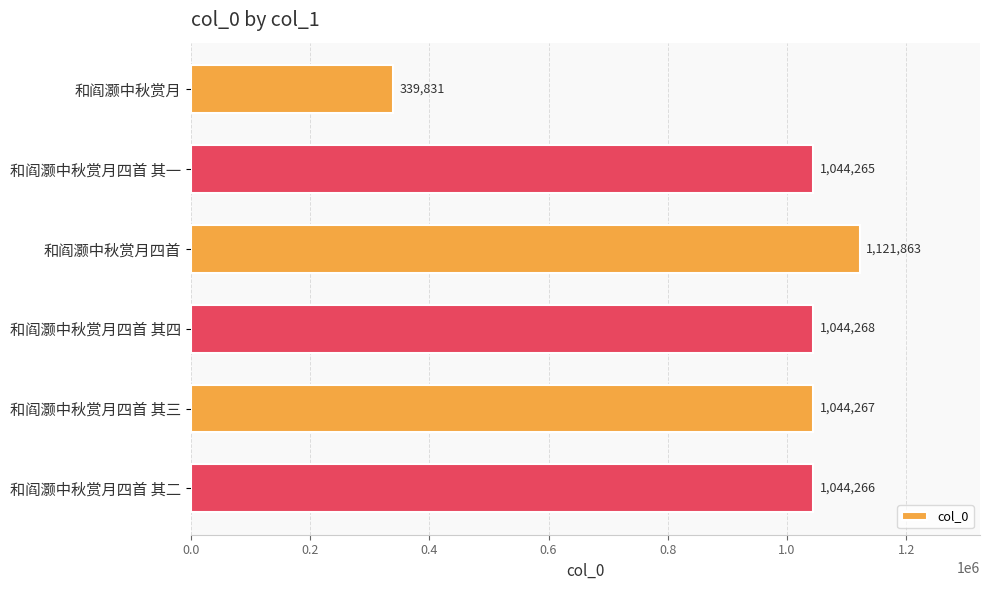

How many bars are there in total?

6